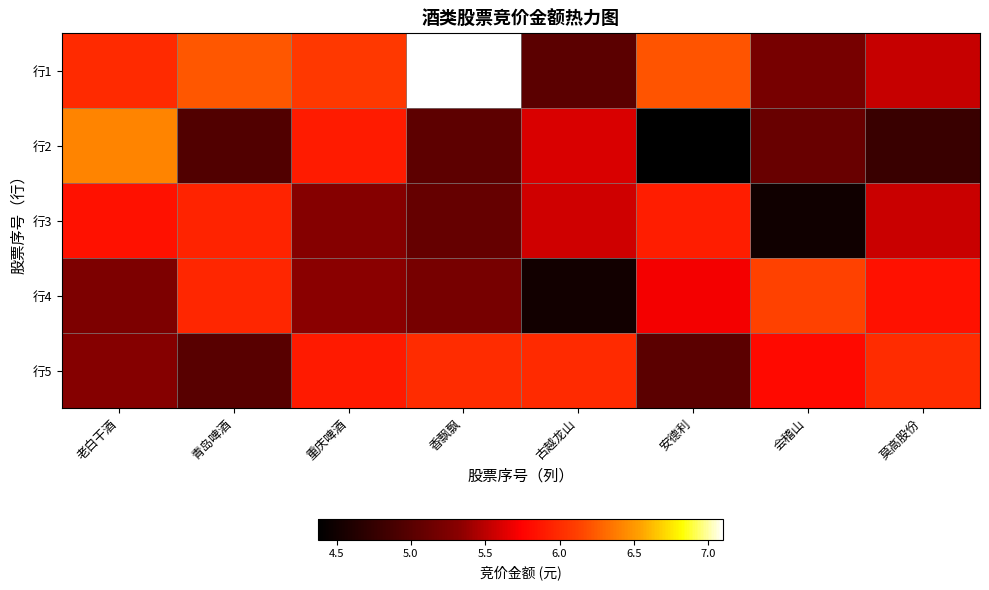

Reading left to right, what are all the values shown in this chart?

行1: 老白干酒=6.0	青岛啤酒=6.2	重庆啤酒=6.1	香飘飘=7.1	古越龙山=5.0	安德利=6.2	会稽山=5.2	莫高股份=5.5
行2: 老白干酒=6.4	青岛啤酒=5.0	重庆啤酒=5.9	香飘飘=5.0	古越龙山=5.6	安德利=4.4	会稽山=5.1	莫高股份=4.8
行3: 老白干酒=5.8	青岛啤酒=6.0	重庆啤酒=5.3	香飘飘=5.1	古越龙山=5.6	安德利=5.9	会稽山=4.5	莫高股份=5.6
行4: 老白干酒=5.2	青岛啤酒=6.0	重庆啤酒=5.3	香飘飘=5.2	古越龙山=4.5	安德利=5.7	会稽山=6.1	莫高股份=5.8
行5: 老白干酒=5.3	青岛啤酒=5.0	重庆啤酒=5.9	香飘飘=6.0	古越龙山=6.0	安德利=5.0	会稽山=5.8	莫高股份=6.0